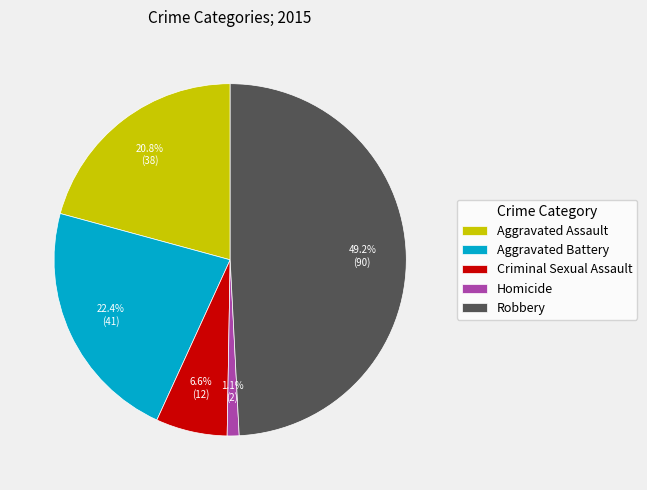

To the nearest percent, what portion does Aggravated Battery represent?

22%